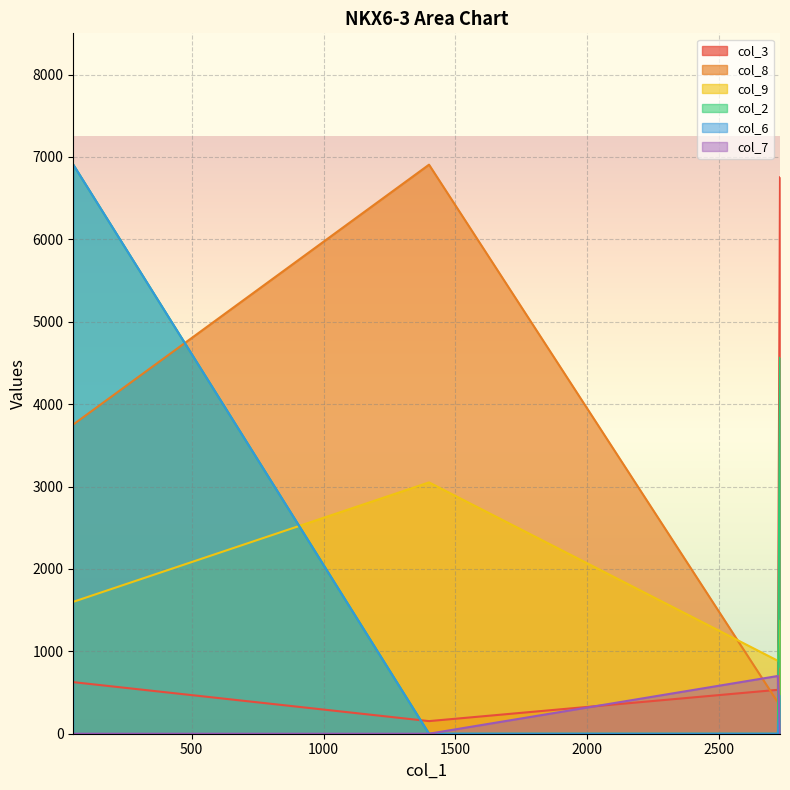

What is the difference between the maximum and minimum values in the col_7 series?

701